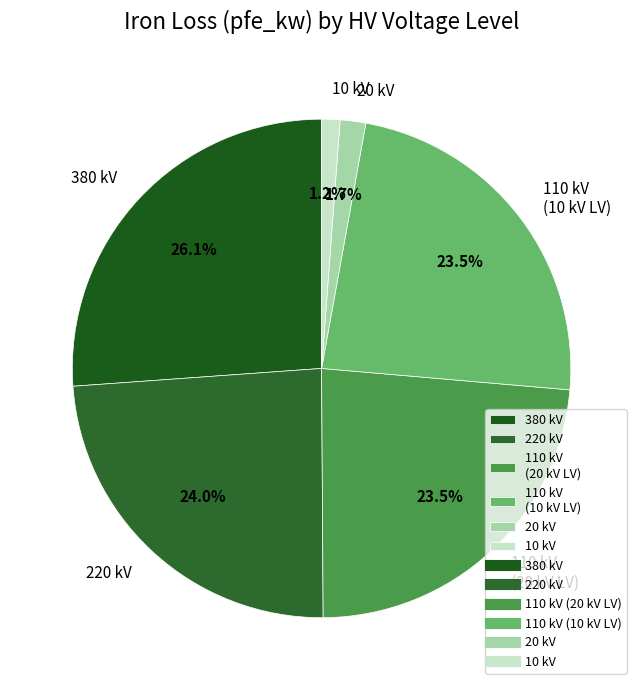

To the nearest percent, what is the difference between the largest and smallest slice percentages?

25%